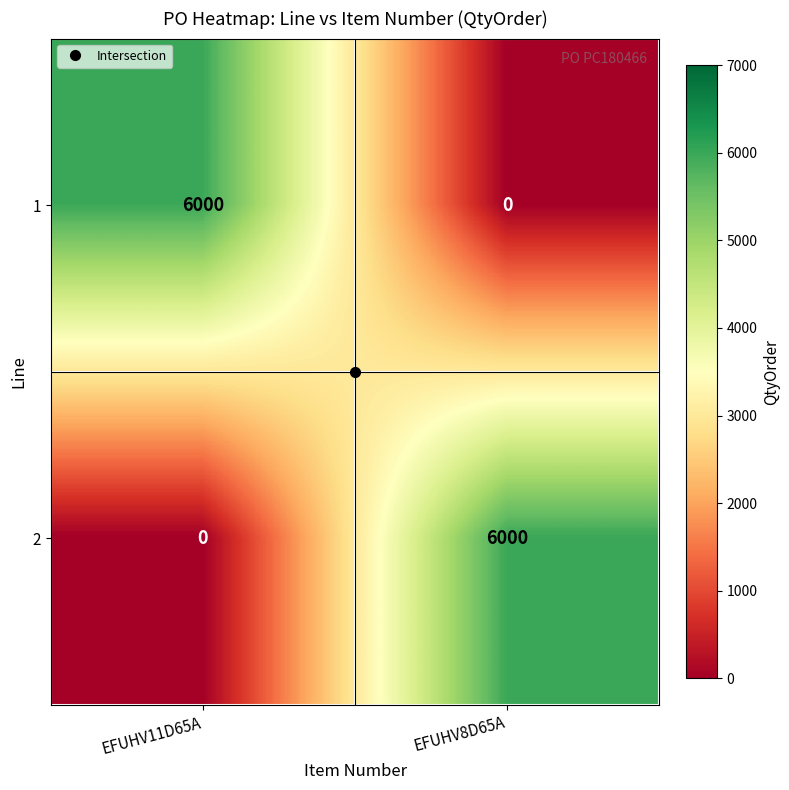

What is the difference between the highest and lowest values at EFUHV8D65A?

6000